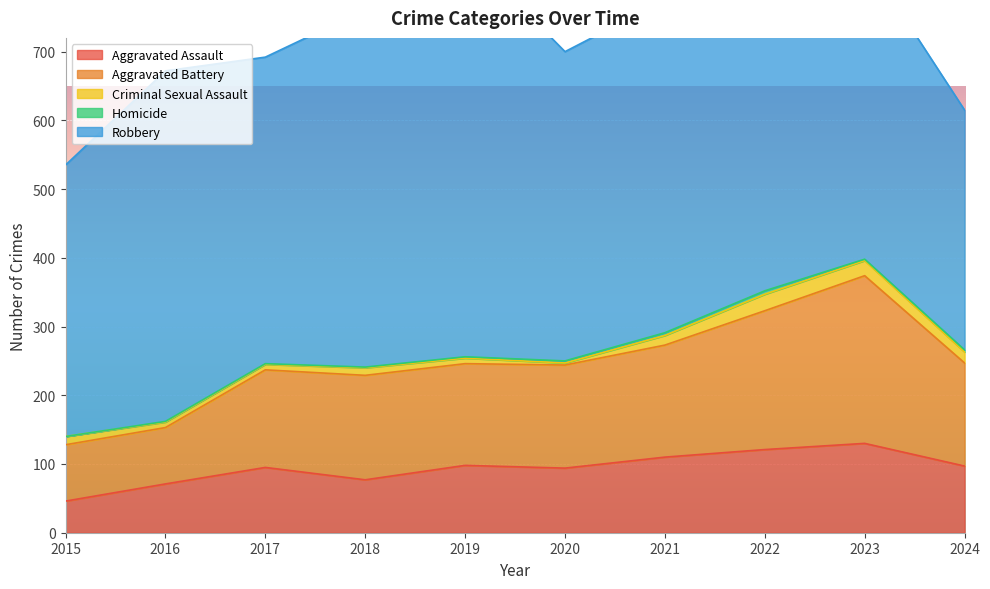

What is the difference between the maximum and second lowest values in the Homicide series?

4